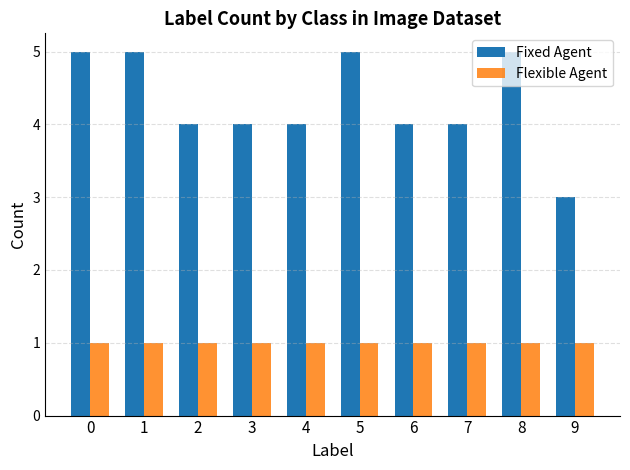

What is the sum of the Fixed Agent values at 9 and 5?

8